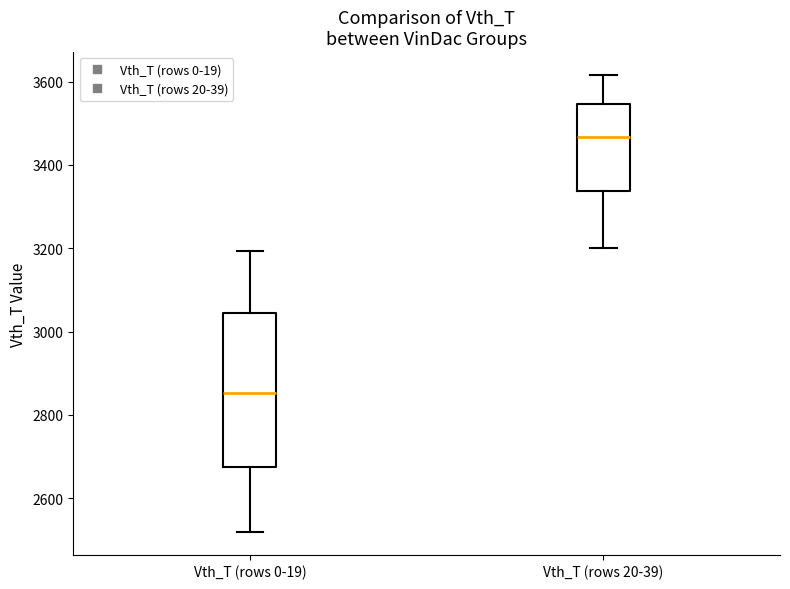

Reading left to right, read every box against the y-axis: the position of its median line, the range the box covers, and the ends of its whiskers. The values are not printed on the chart, so give them approximately, as read against the axis.

Vth_T (rows 0-19): median 2860, box 2680 to 3040, whiskers 2520 to 3200
Vth_T (rows 20-39): median 3460, box 3340 to 3540, whiskers 3200 to 3620